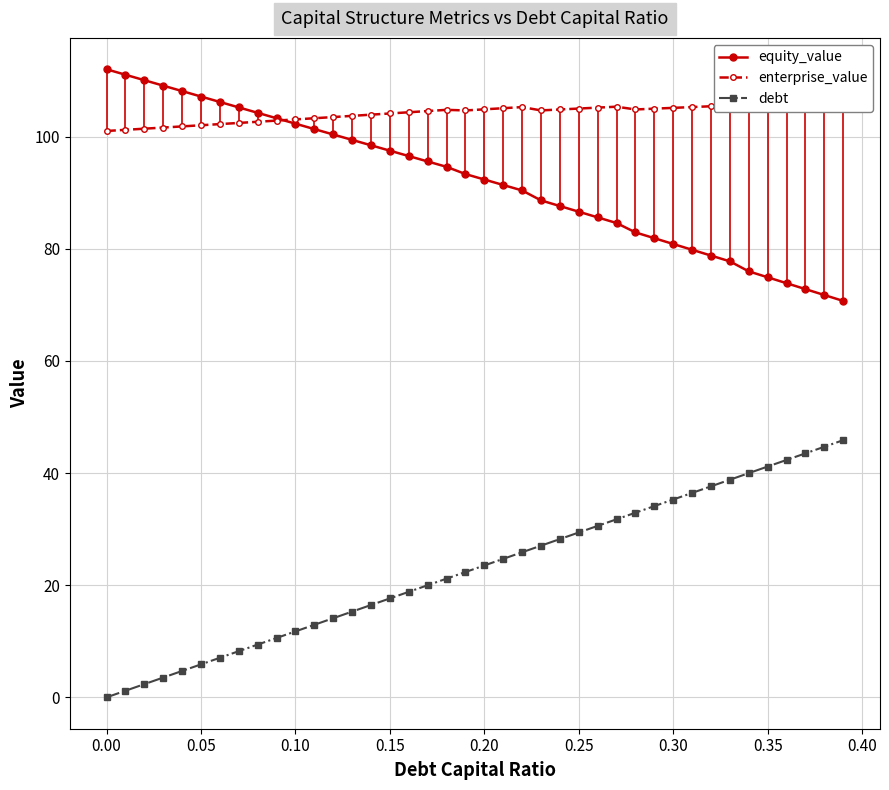

Does the chart have visible grid lines?

Yes